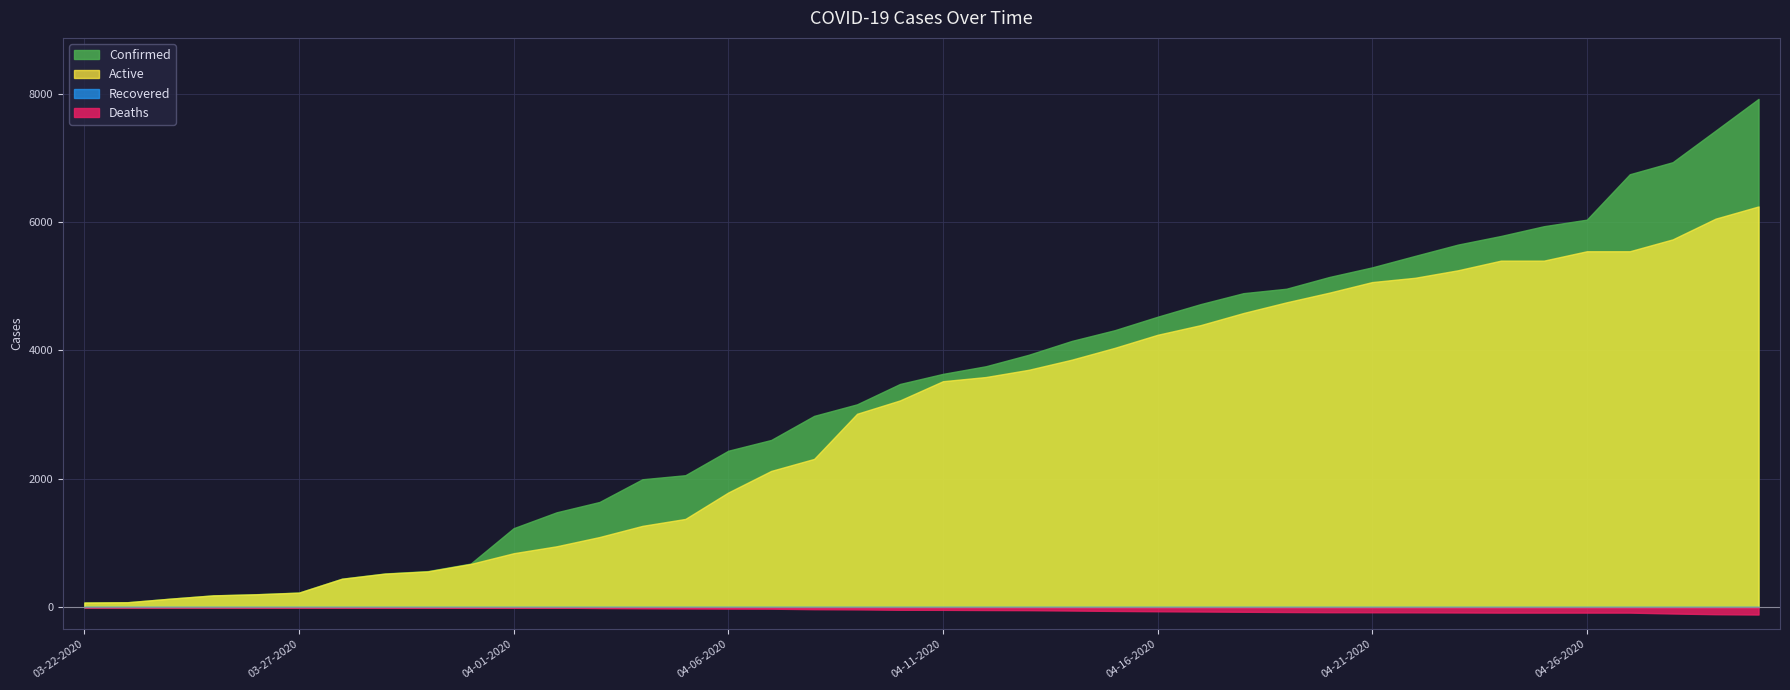

How many data points in Deaths are less than 41?

20